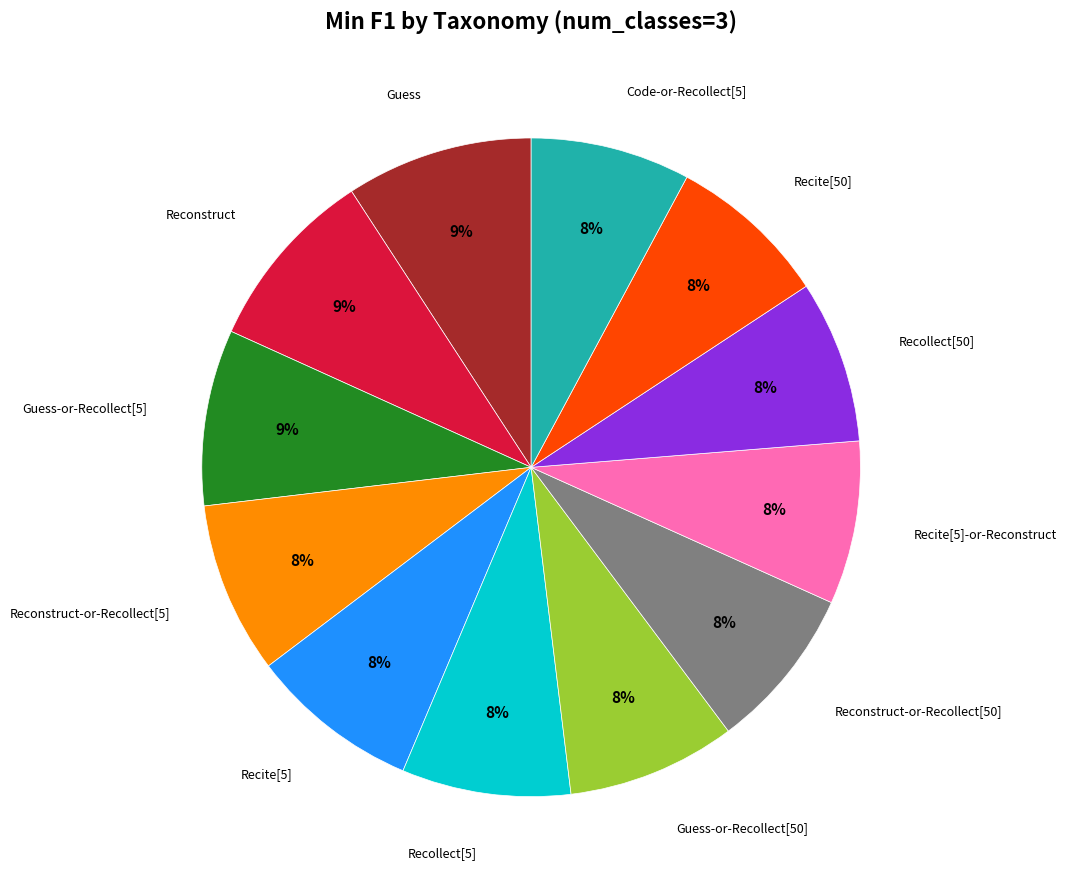

Does any single category account for the majority?

No